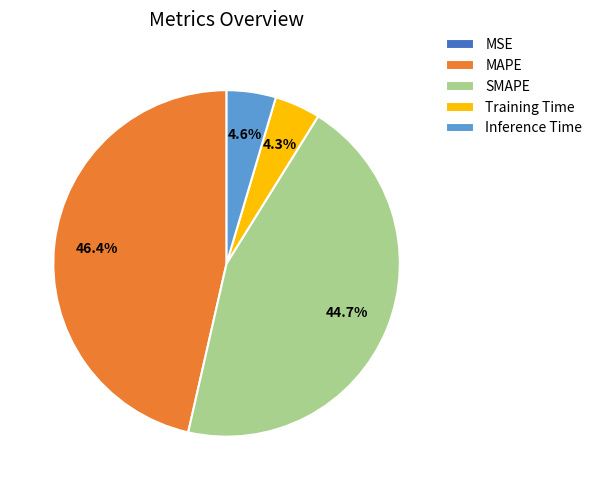

Does SMAPE account for over 50% of the chart?

No